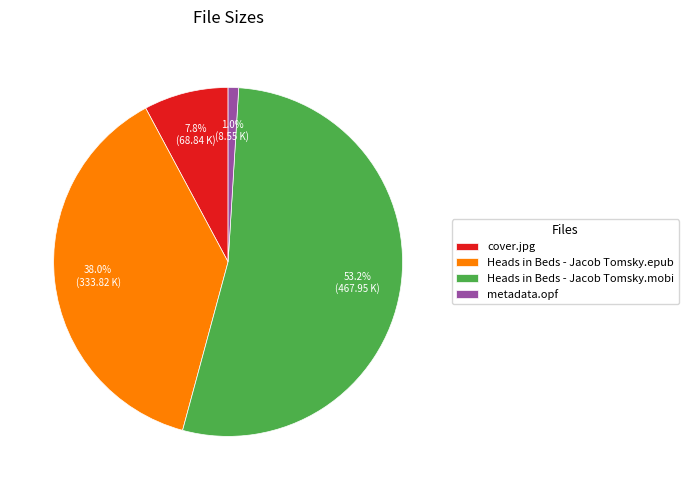

Between Heads in Beds - Jacob Tomsky.mobi and Heads in Beds - Jacob Tomsky.epub, which is larger?

Heads in Beds - Jacob Tomsky.mobi